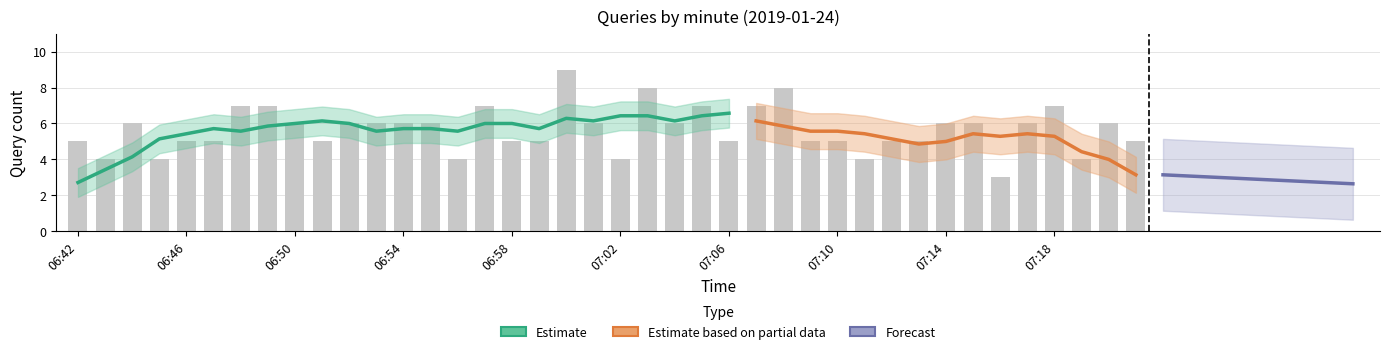

List the labels in order of value, largest first.

07:00, 07:03, 07:08, 06:48, 06:49, 06:57, 07:05, 07:07, 07:18, 06:44, 06:50, 06:52, 06:53, 06:54, 06:55, 07:01, 07:04, 07:14, 07:15, 07:17, 07:20, 06:42, 06:46, 06:47, 06:51, 06:58, 06:59, 07:06, 07:09, 07:10, 07:12, 07:13, 07:21, 06:43, 06:45, 06:56, 07:02, 07:11, 07:19, 07:16